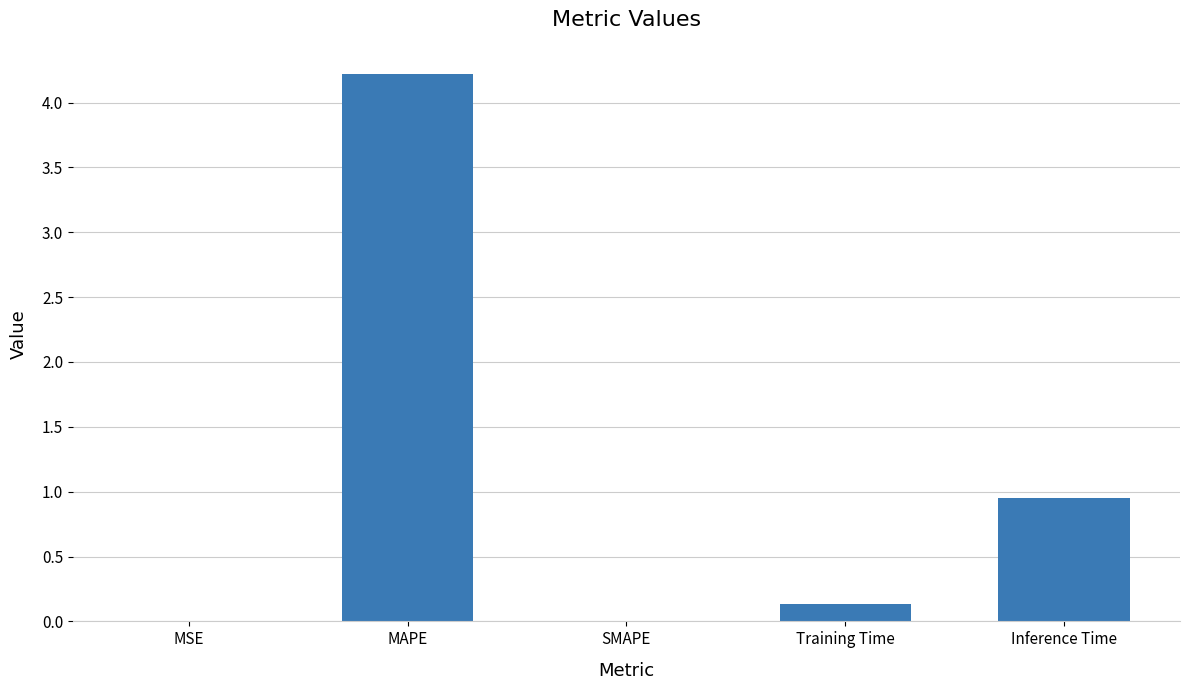

Which category has the highest value across all series?

MAPE